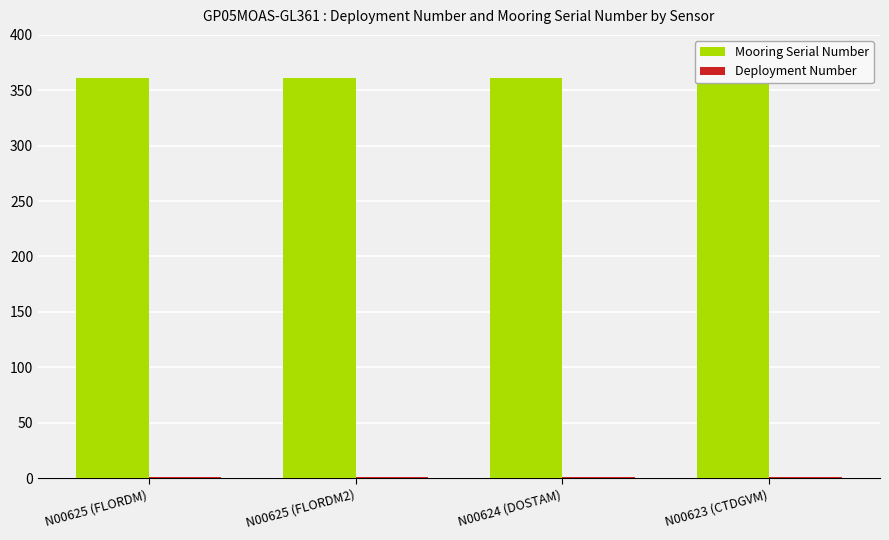

Count the number of categories in the chart.

4